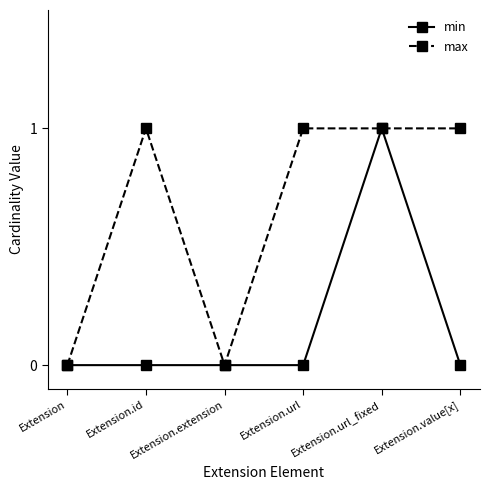

List the series in order of their overall mean, lowest first.

min, max